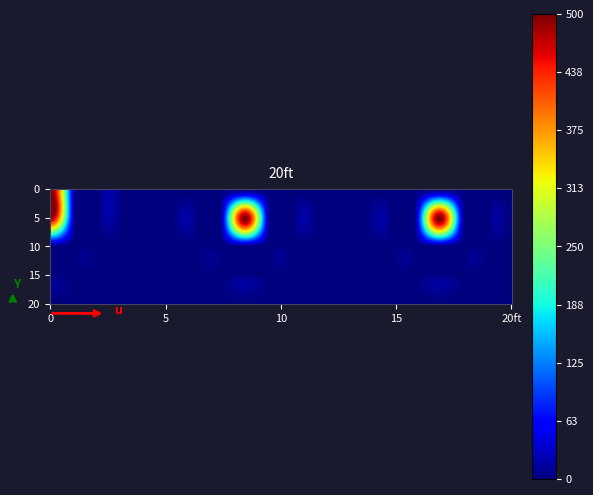

Is it true that row1 equals 0 at 7?

True